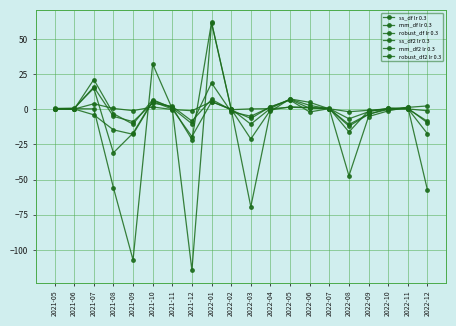

What is the spread (max minus min) of values at 2021-05?

0.4